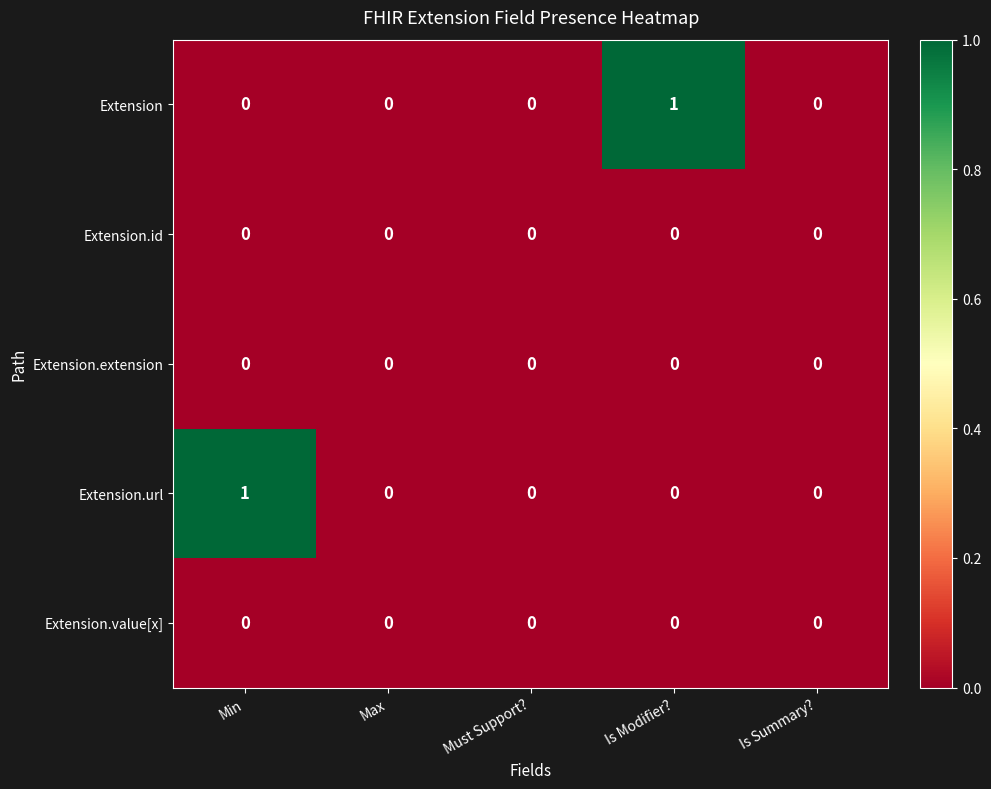

Reading left to right, list all the values displayed in this chart.

Extension: Min=0	Max=0	Must Support?=0	Is Modifier?=1	Is Summary?=0
Extension.id: Min=0	Max=0	Must Support?=0	Is Modifier?=0	Is Summary?=0
Extension.extension: Min=0	Max=0	Must Support?=0	Is Modifier?=0	Is Summary?=0
Extension.url: Min=1	Max=0	Must Support?=0	Is Modifier?=0	Is Summary?=0
Extension.value[x]: Min=0	Max=0	Must Support?=0	Is Modifier?=0	Is Summary?=0